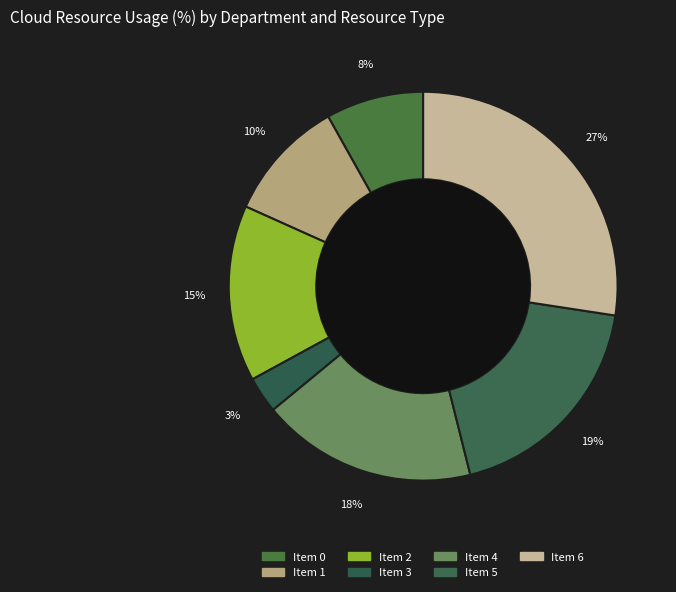

Count the number of slices in the pie.

7